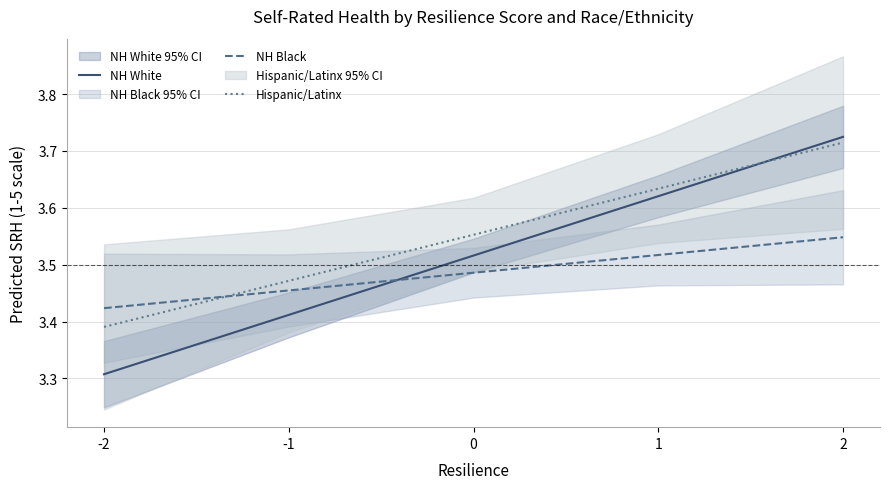

After their last crossing, which series has the higher values: Hispanic/Latinx or NH White?

NH White